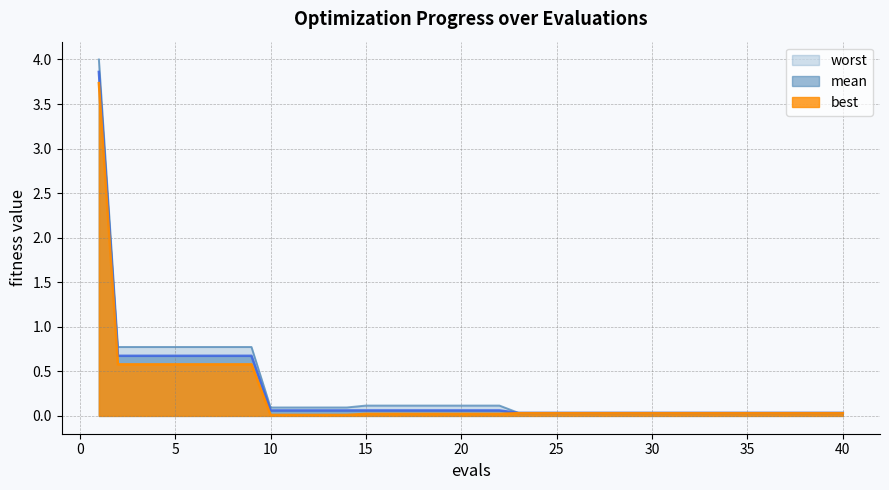

Which series has the widest spread of values?

worst